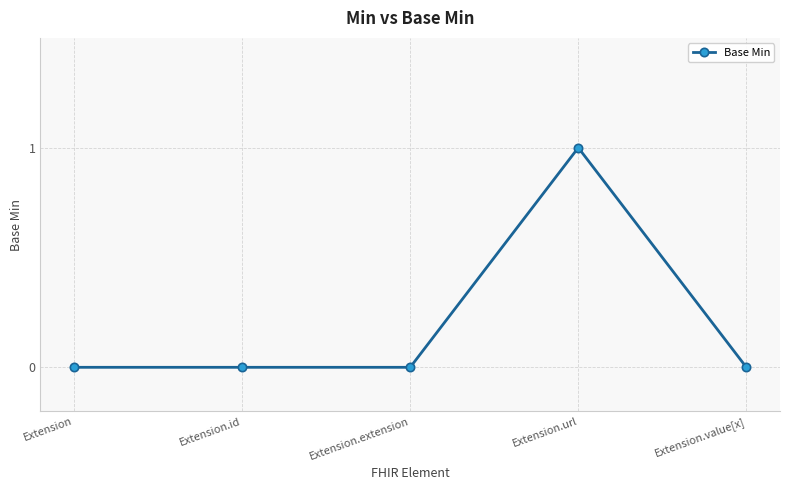

Count the number of data series in this chart.

1